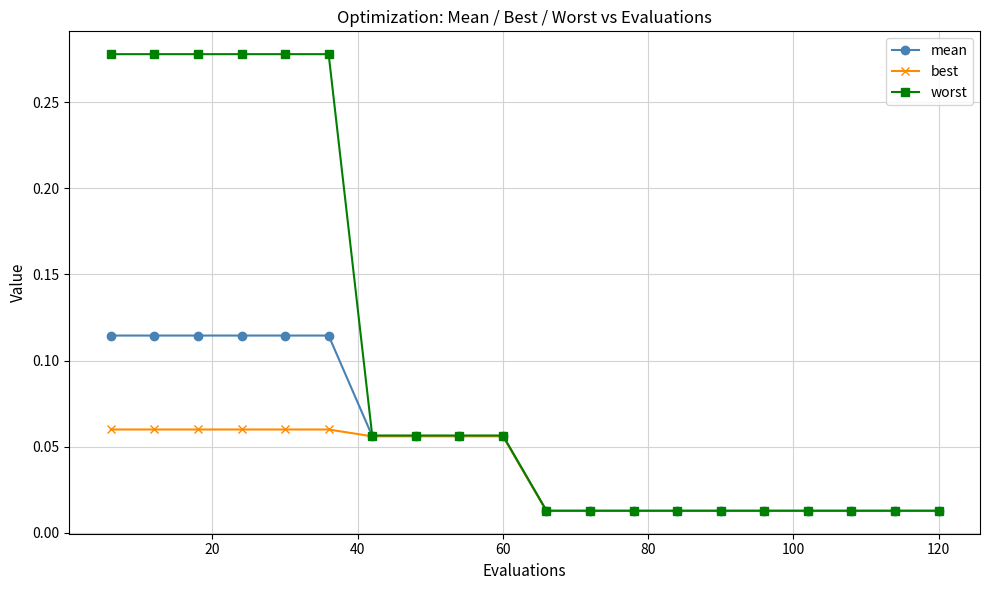

Count the best values in the range 0 to 1.

20